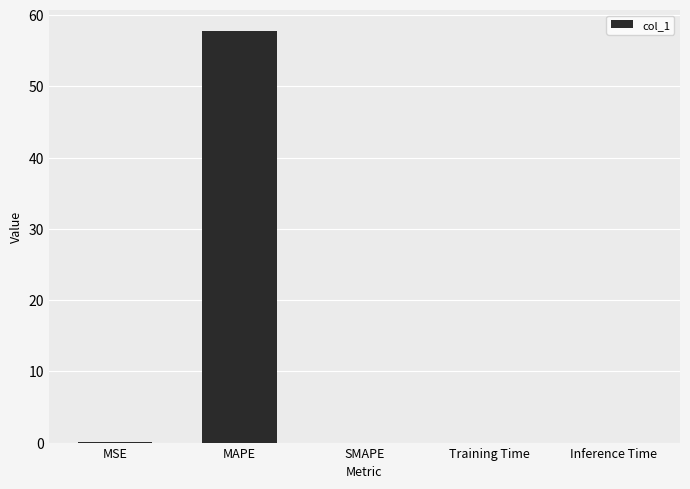

What is the sum of all values?

57.8